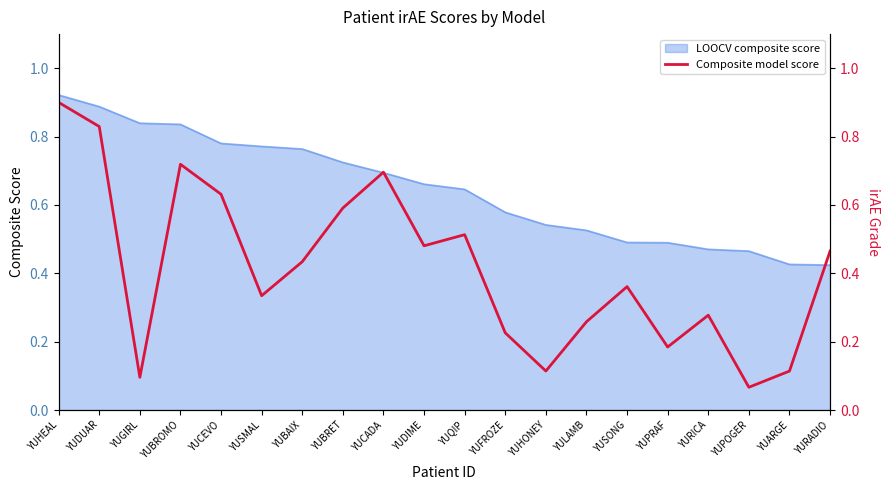

At which category does the data reach its first local peak?

YUBROMO